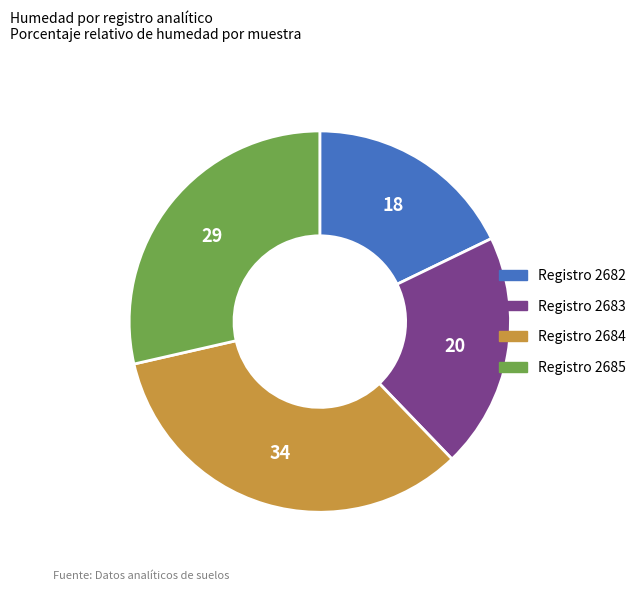

Is there a majority slice in this chart?

No